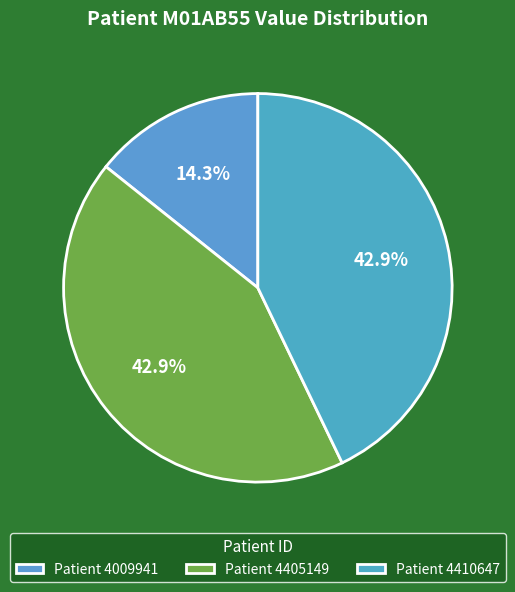

Count the number of slices in the pie.

3